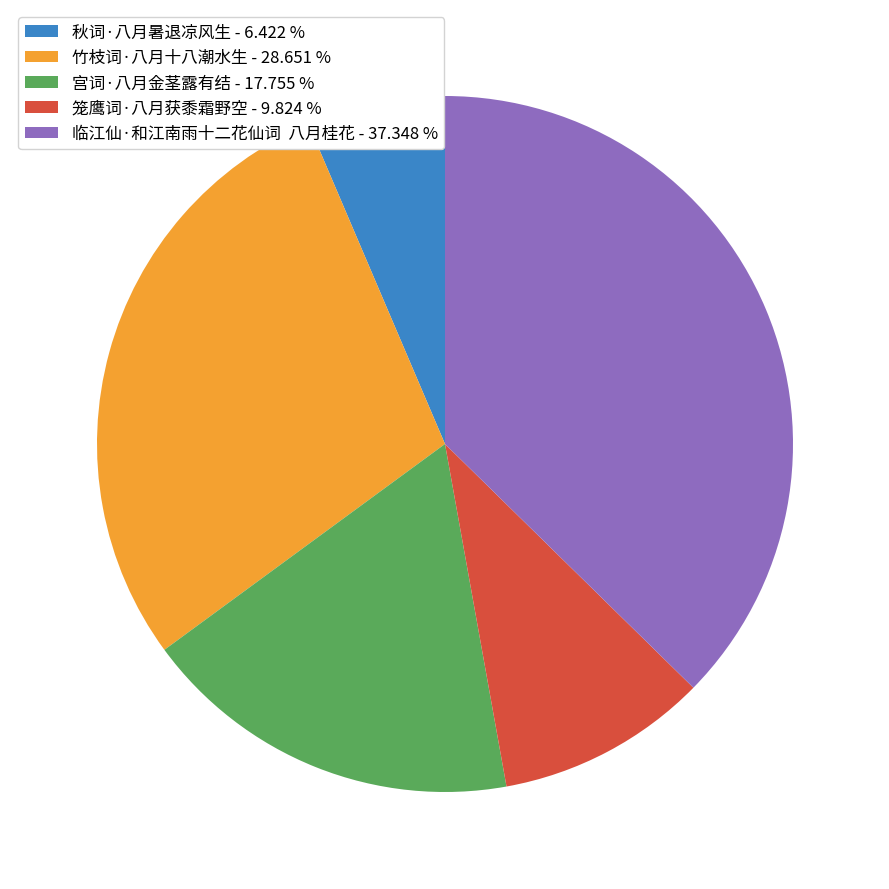

Is the sum of 宫词·八月金茎露有结 - 17.755 % and 秋词·八月暑退凉风生 - 6.422 % greater than half?

No